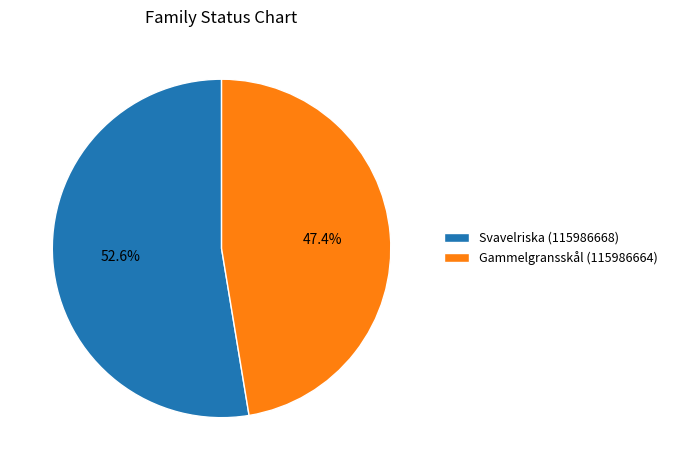

Does Svavelriska (115986668) represent more than half of the total?

Yes